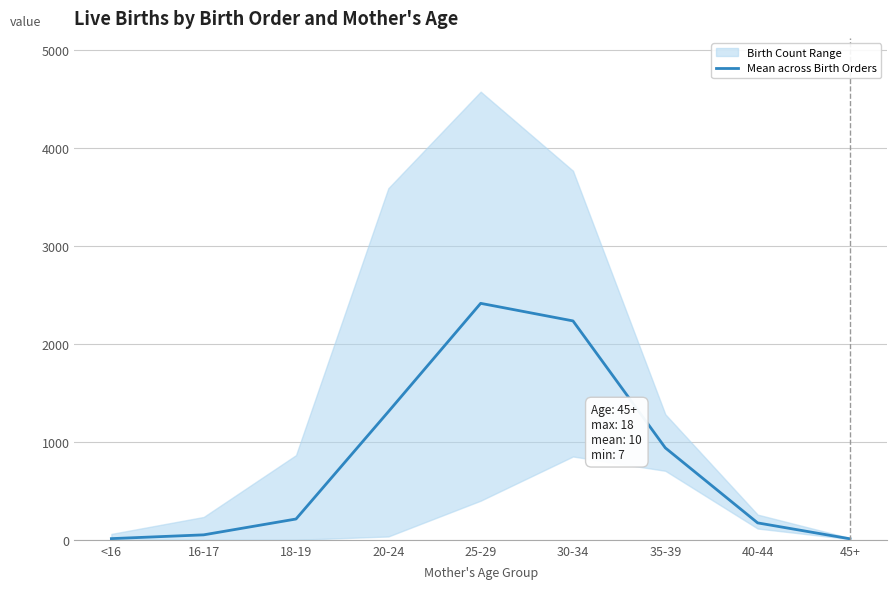

Count the number of values greater than 212.

5